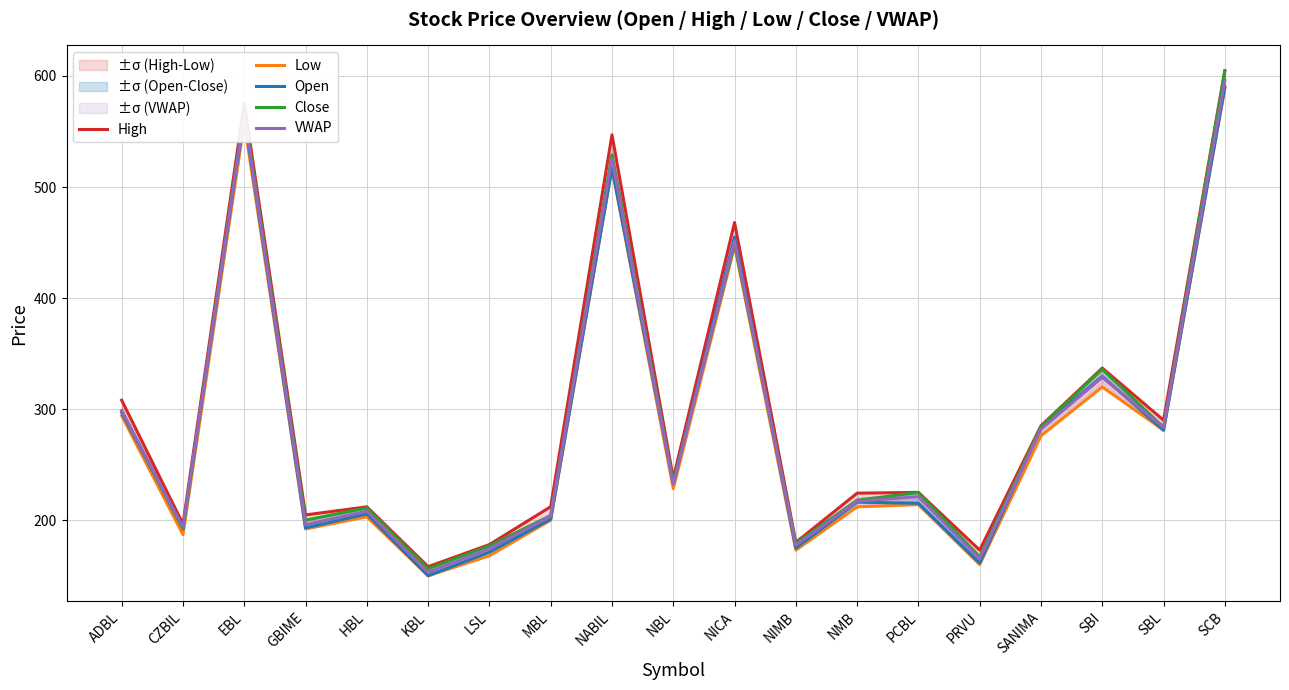

True or false: Open has a value of 200.9 at MBL.

True